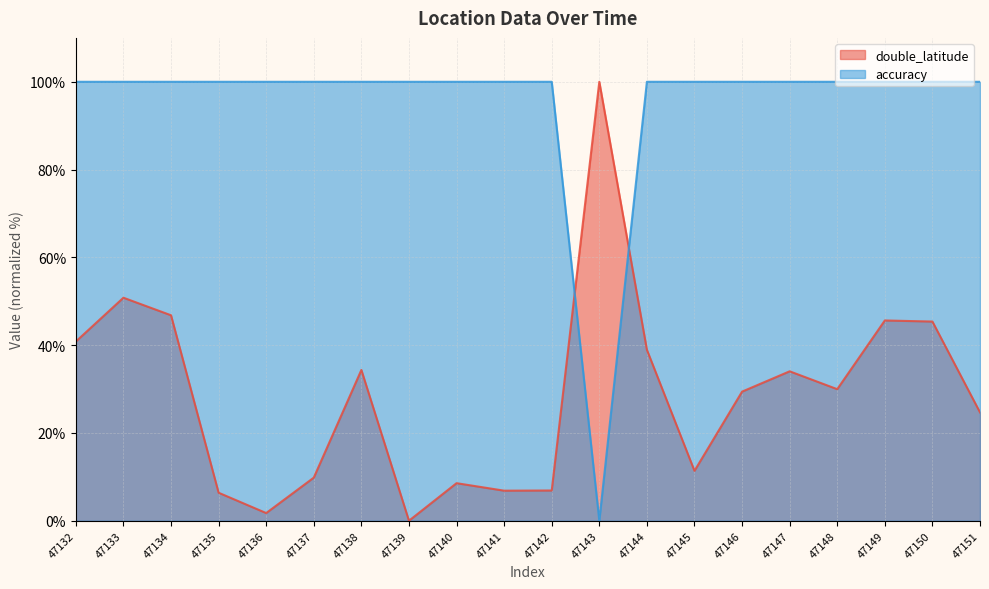

At which label is accuracy closest to 50?

47132